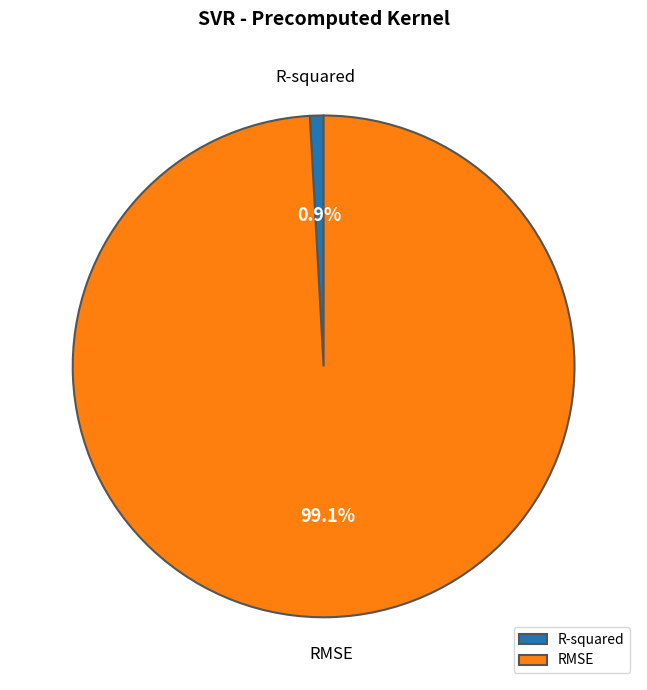

What is the smallest slice in the pie chart?

R-squared